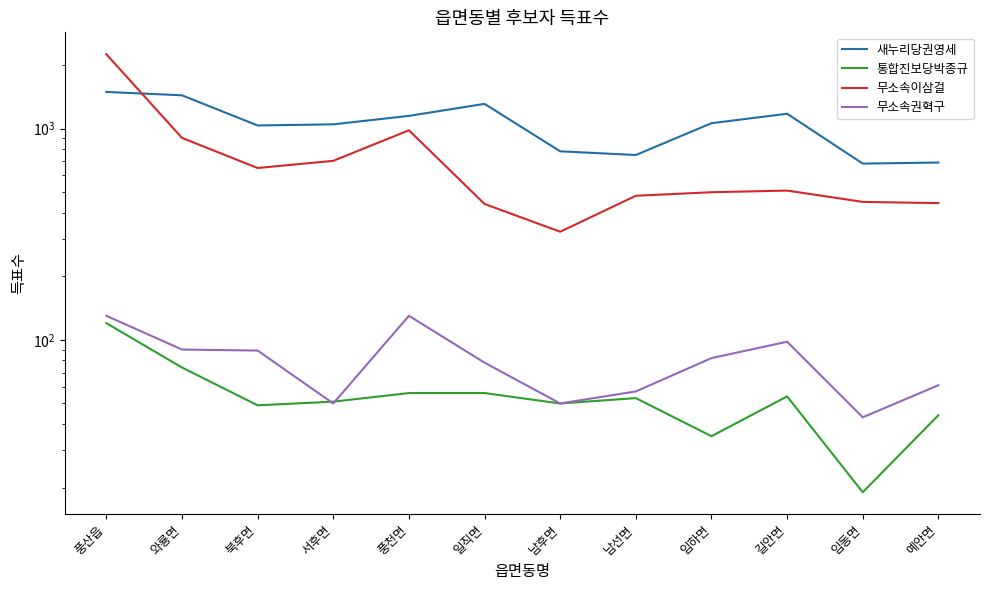

Reading right to left, what are all the values shown in this chart?

새누리당권영세: 691	683	1176	1061	750	781	1310	1149	1048	1035	1438	1492
통합진보당박종규: 44	19	54	35	53	50	56	56	51	49	74	120
무소속이삼걸: 444	450	509	500	481	325	440	982	704	651	904	2250
무소속권혁구: 61	43	98	82	57	50	78	130	50	89	90	130